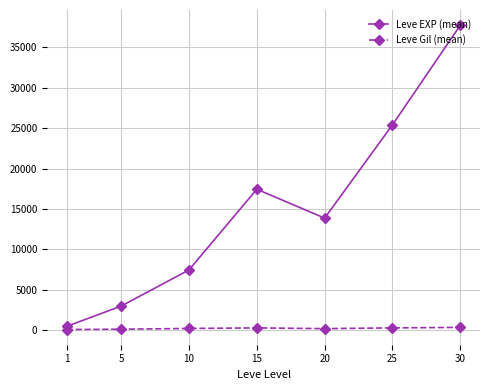

What is the difference between the second highest and minimum values in the Leve EXP (mean) series?

24899.8